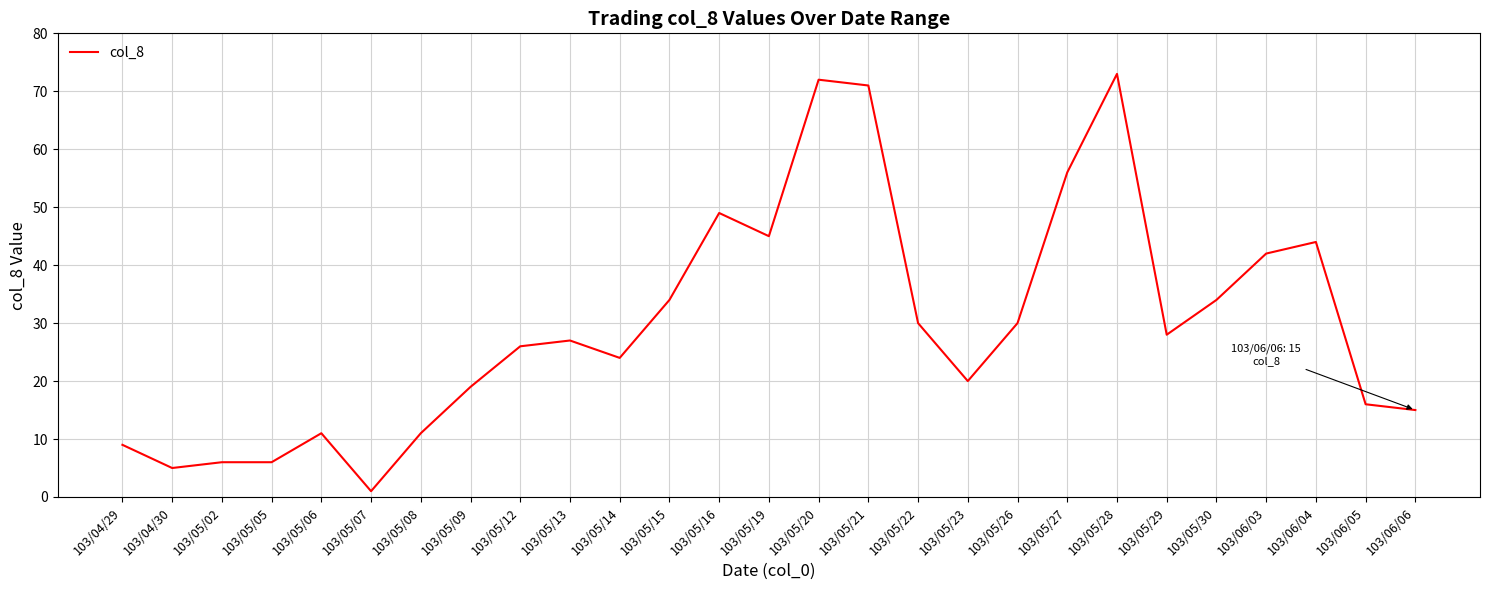

What is the maximum value shown in the chart?

73